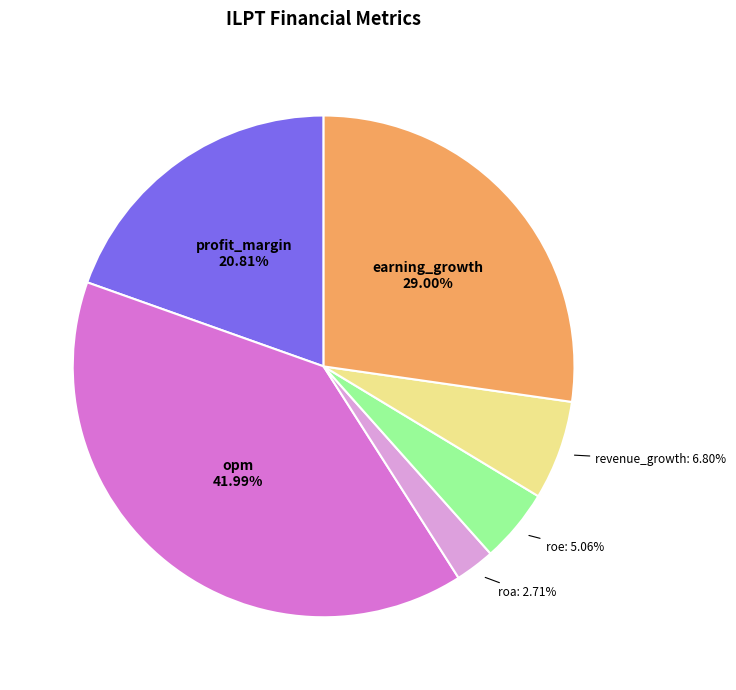

Approximately how many times larger is the value at earning_growth compared to profit_margin?

1.4